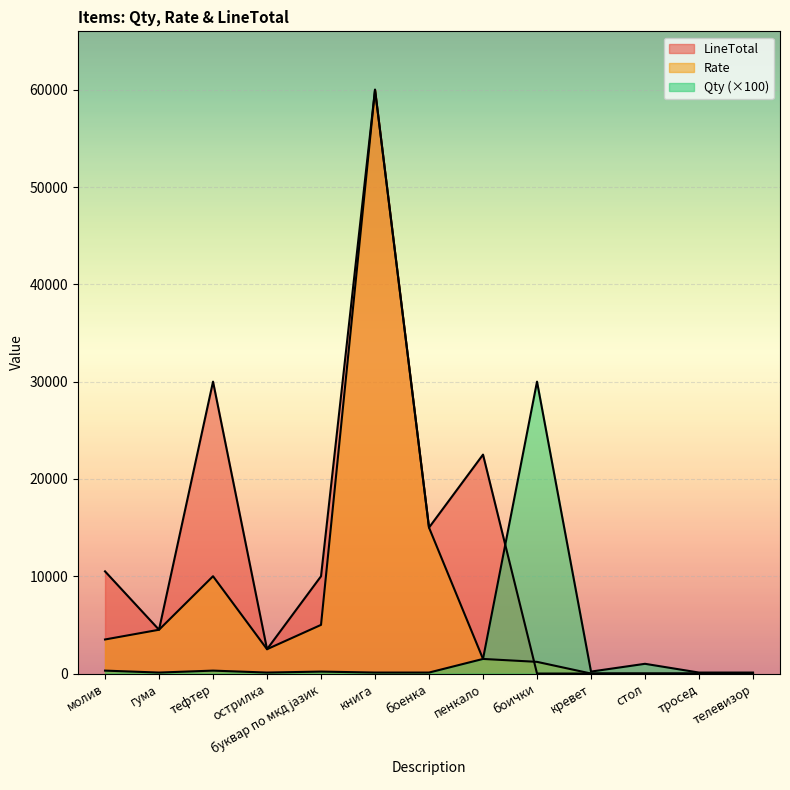

What is the highest value of the LineTotal series?

60000